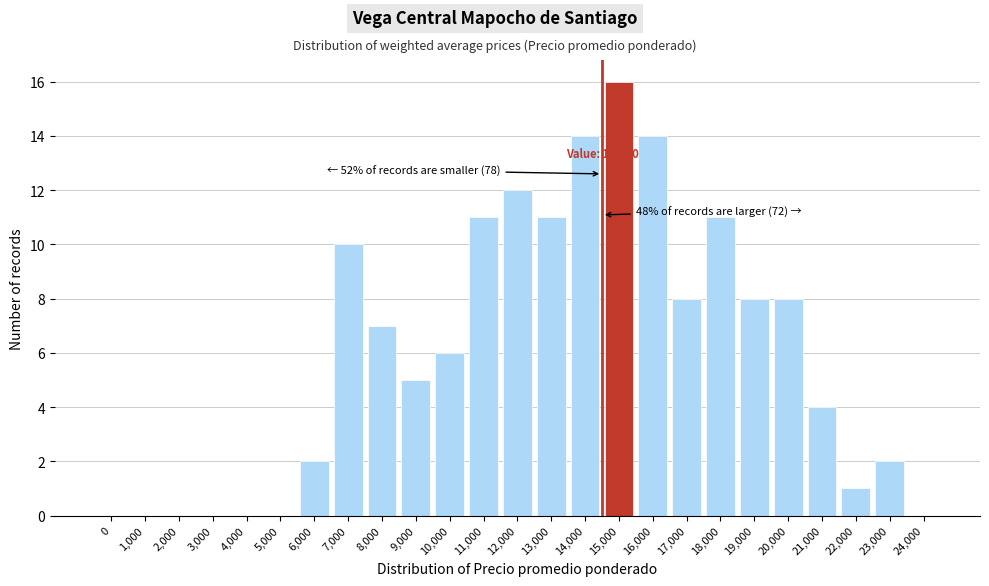

Reading left to right, extract all data points from this chart.

0=0	1,000=0	2,000=0	3,000=0	4,000=0	5,000=0	6,000=2	7,000=10	8,000=7	9,000=5	10,000=6	11,000=11	12,000=12	13,000=11	14,000=14	15,000=16	16,000=14	17,000=8	18,000=11	19,000=8	20,000=8	21,000=4	22,000=1	23,000=2	24,000=0